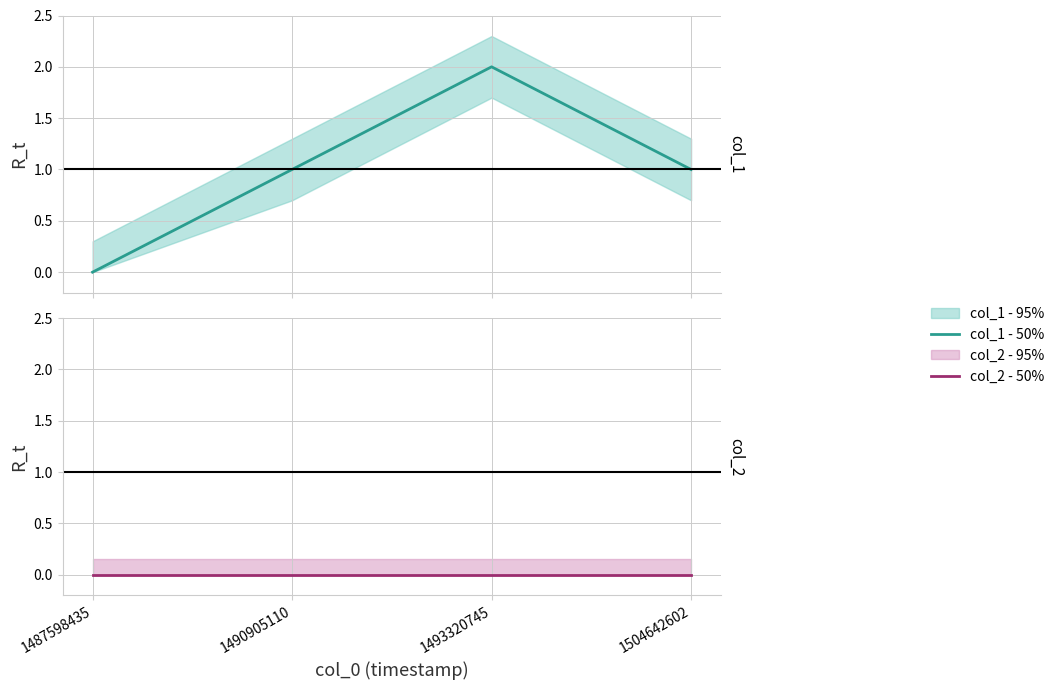

Which series has the largest total across all categories?

col_1 - 50%